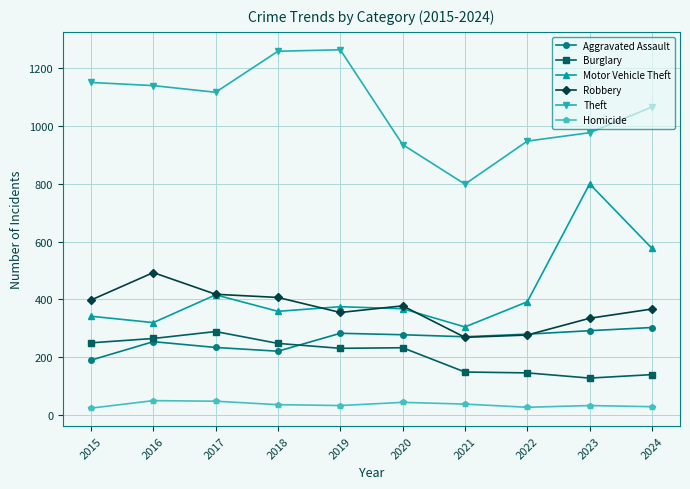

True or false: Motor Vehicle Theft and Theft cross at least once.

False